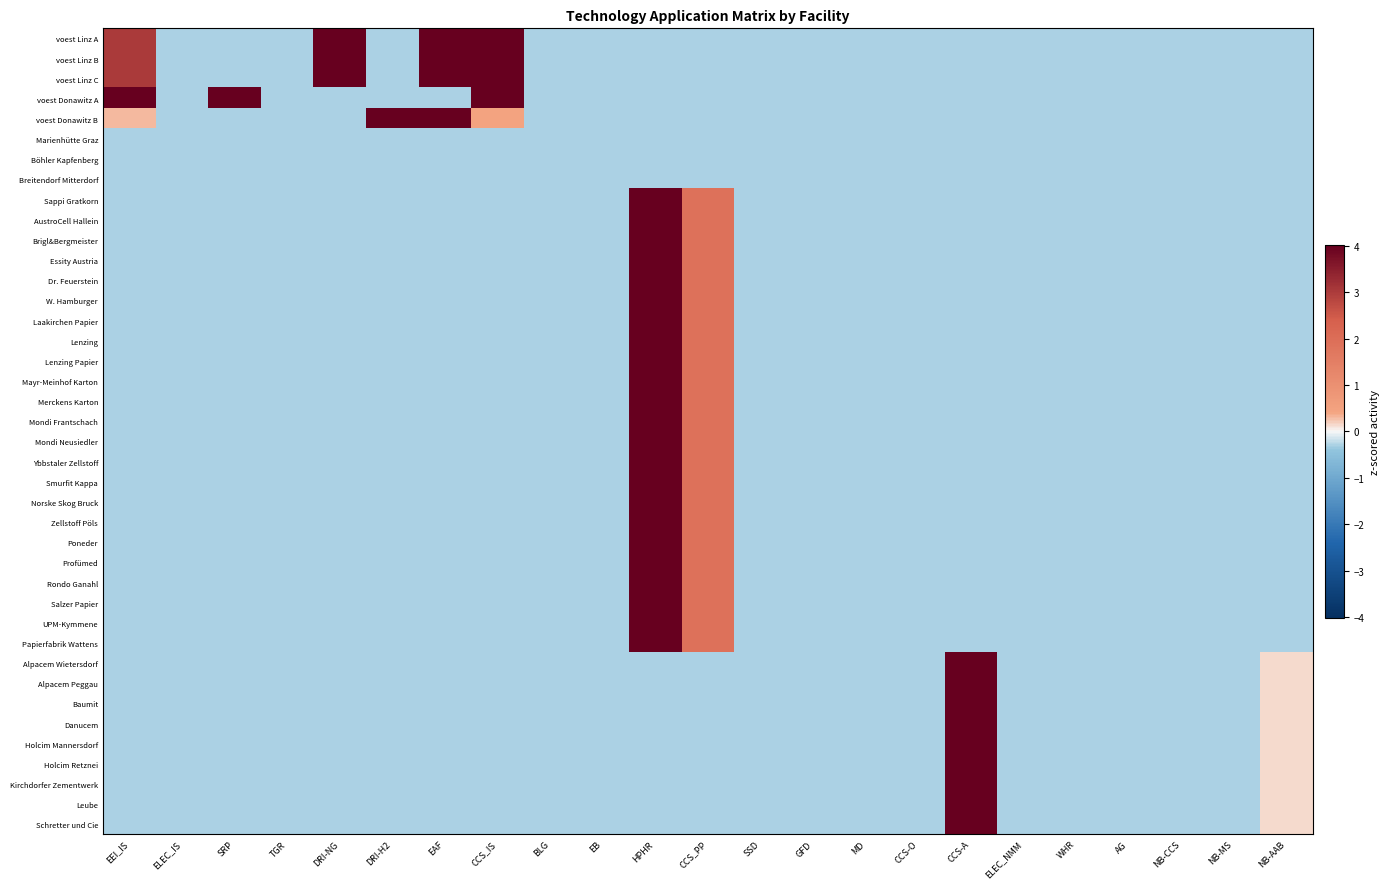

Which series changed the most between CCS-A and ELEC_NMM?

Alpacem Wietersdorf